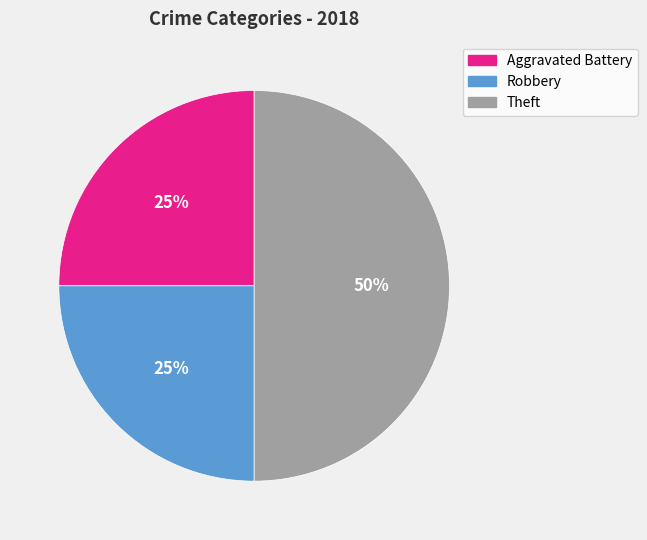

Which category has the biggest portion of the pie?

Theft